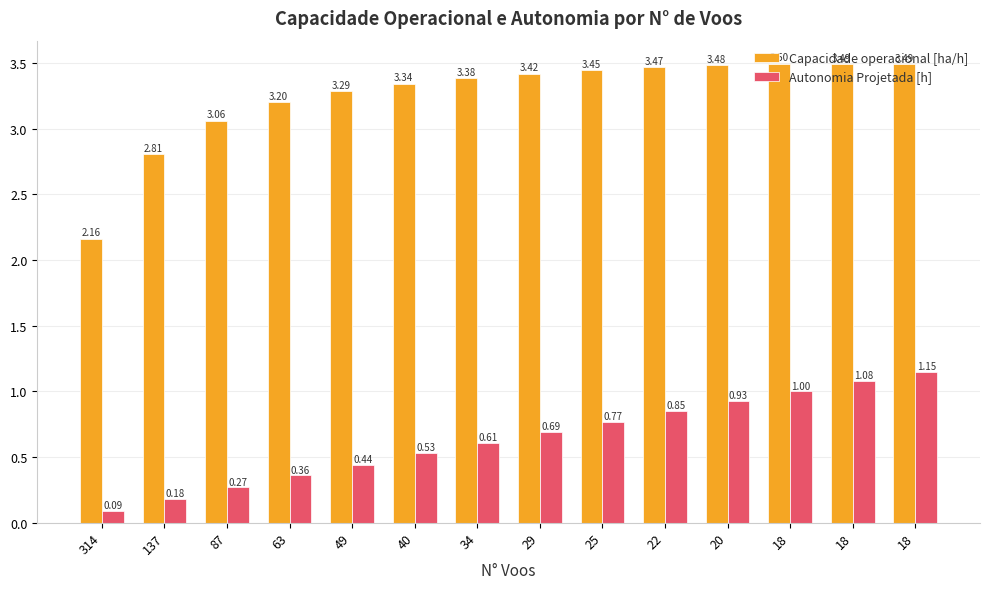

Reading left to right, extract all data points from this chart.

Capacidade operacional [ha/h]: 314=2.2	137=2.8	87=3.1	63=3.2	49=3.3	40=3.3	34=3.4	29=3.4	25=3.4	22=3.5	20=3.5	18=3.5	18=3.5	18=3.5
Autonomia Projetada [h]: 314=0.1	137=0.2	87=0.3	63=0.4	49=0.4	40=0.5	34=0.6	29=0.7	25=0.8	22=0.8	20=0.9	18=1.0	18=1.1	18=1.1